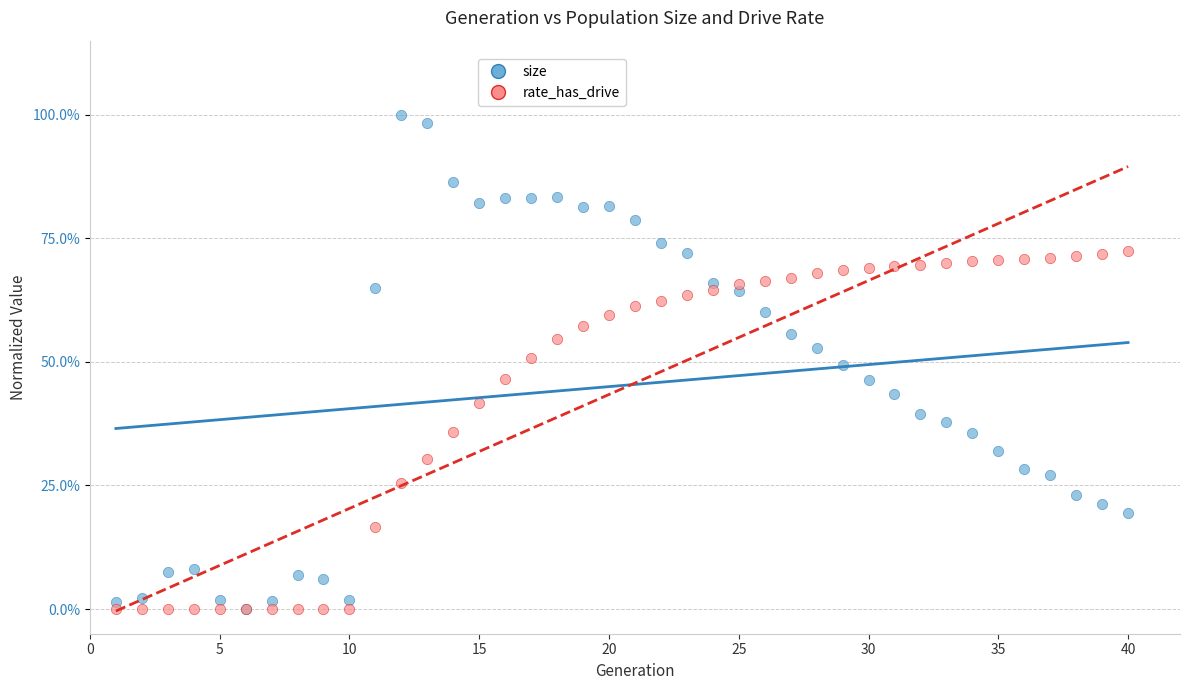

What are all the series names shown in the legend?

size, rate_has_drive